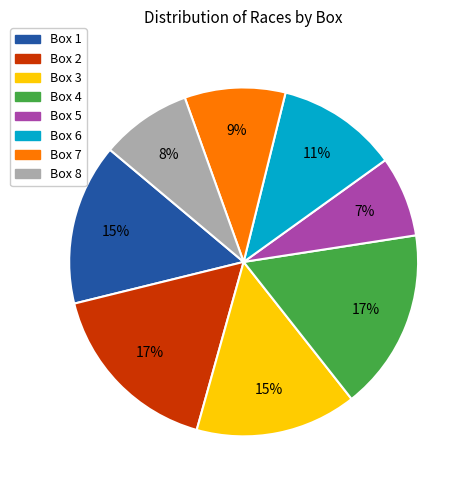

Is it true that Box 8 is 8% of the pie?

True